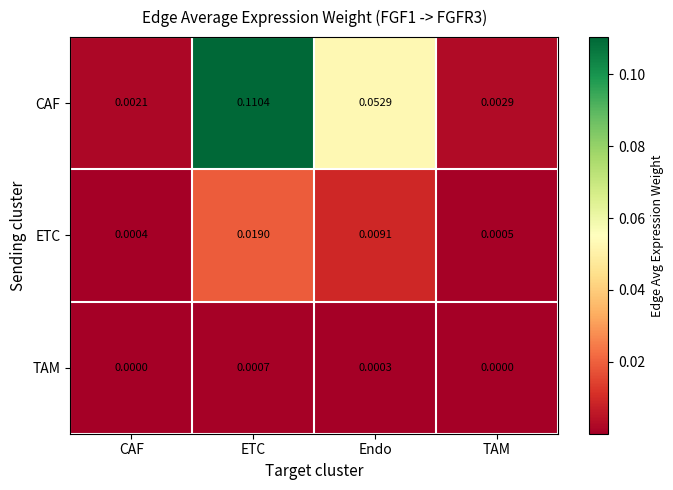

Rank the series at TAM from highest to lowest value.

CAF, ETC, TAM